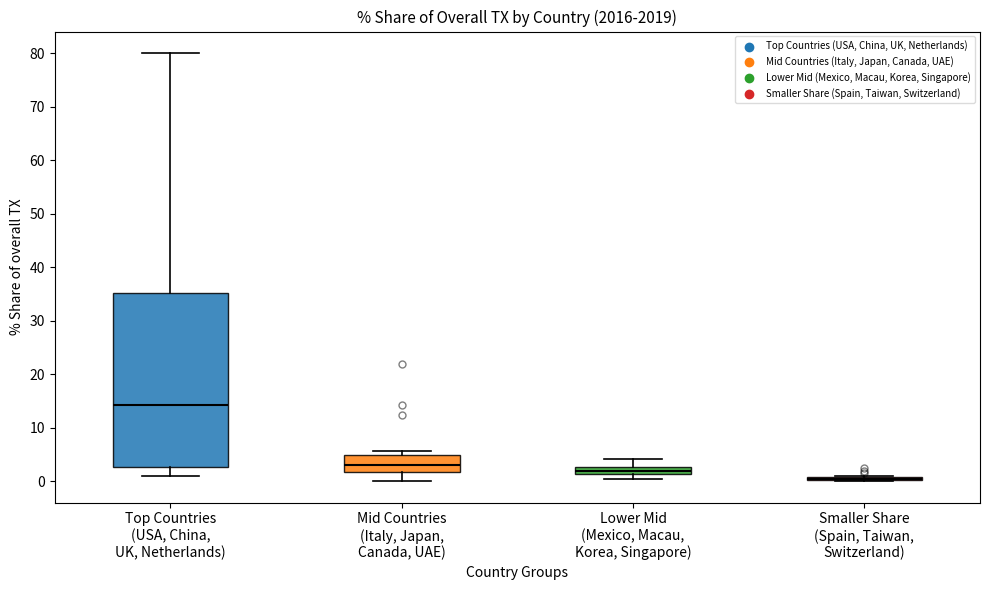

Comparing the boxes themselves (not the whiskers), which one is the tallest?

Top Countries (USA, China, UK, Netherlands)